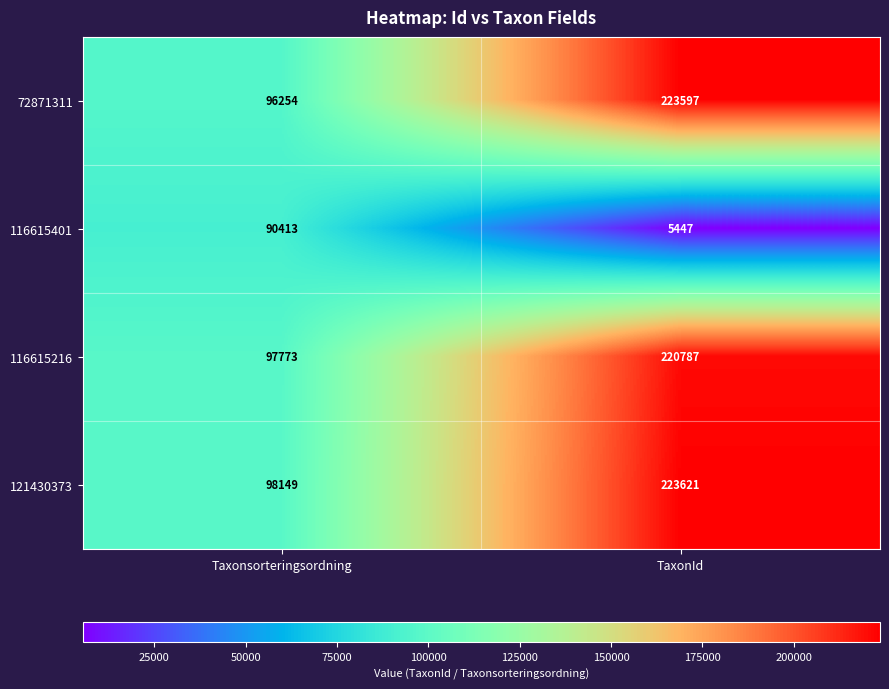

What is the total value across all series at Taxonsorteringsordning?

382589